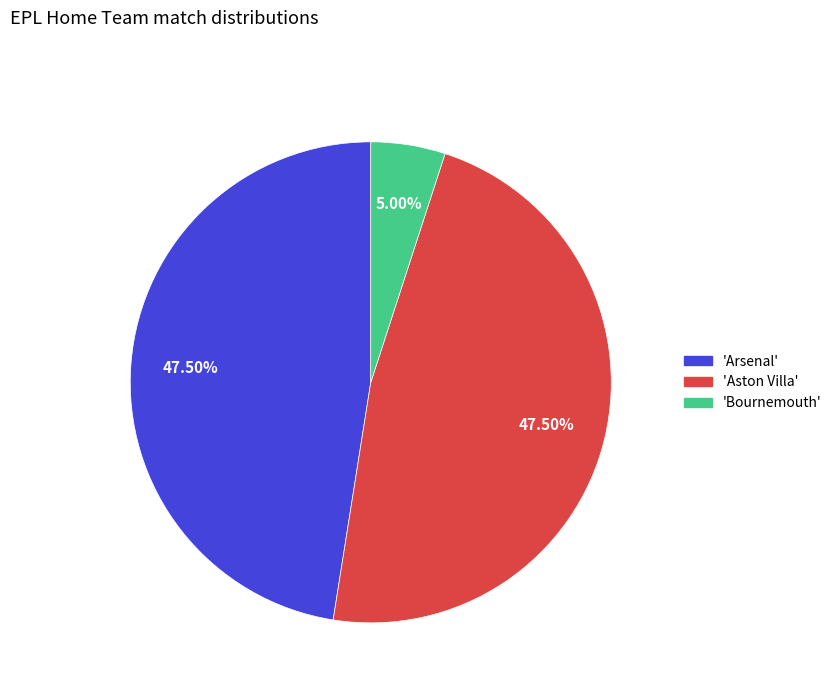

Does any single category account for the majority?

No